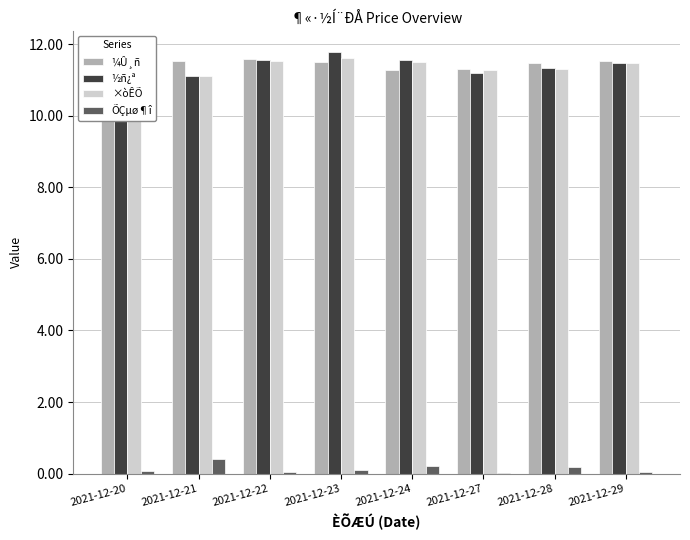

What is the difference between the highest and lowest values at 2021-12-21?

11.1